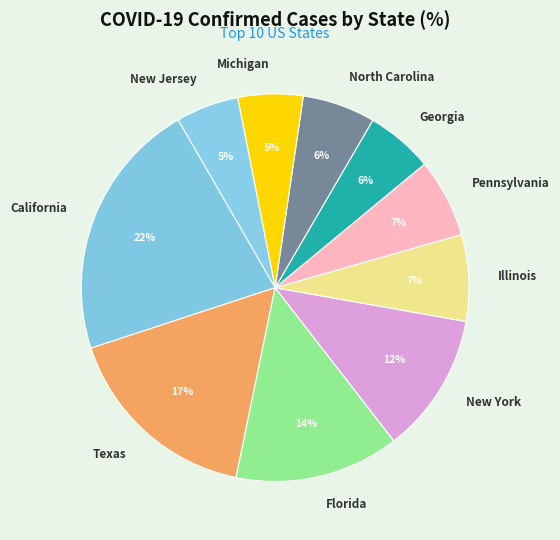

Combined, do Florida and California account for over 50%?

No